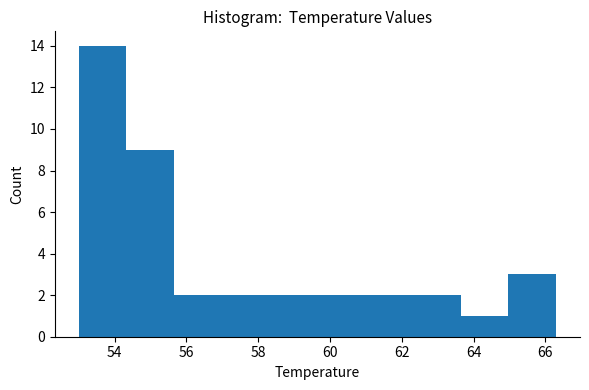

How tall is the bar that spans 55.6 to 57.0 on the x-axis? Neither the bar edges nor the heights are printed on the chart, so give them approximately, as read against the axes.

2